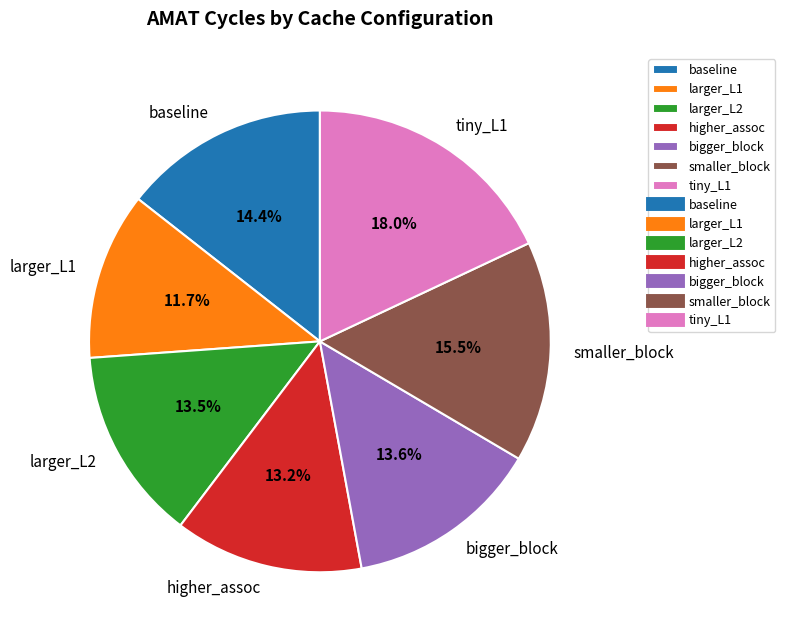

Count the number of slices in the pie.

7